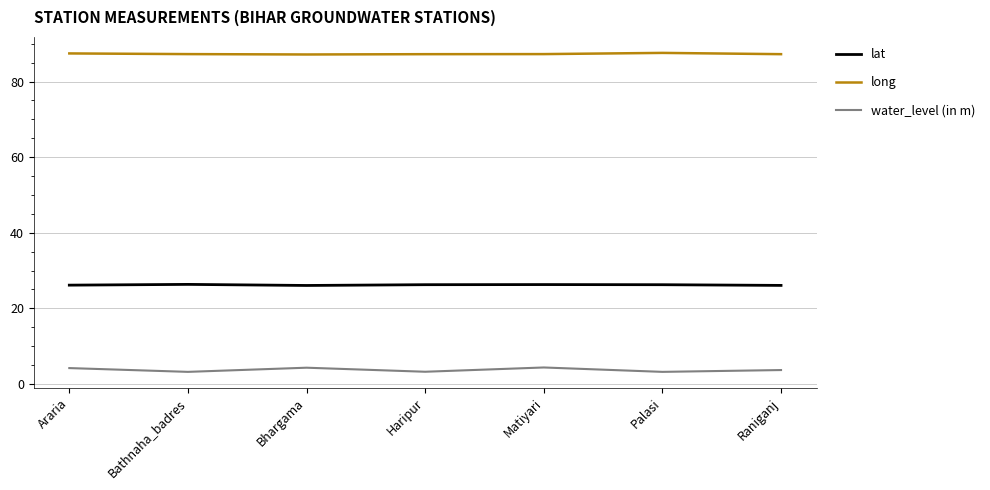

What is the sum of the long values at Bathnaha_badres and Palasi?

174.8